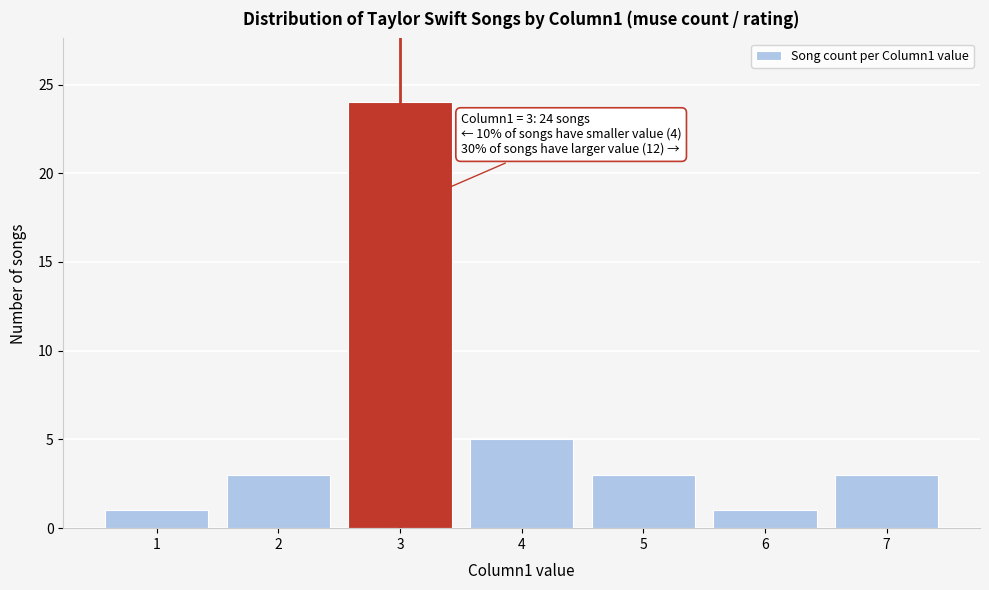

Reading left to right, transcribe all the data shown in this chart.

1	3	24	5	3	1	3